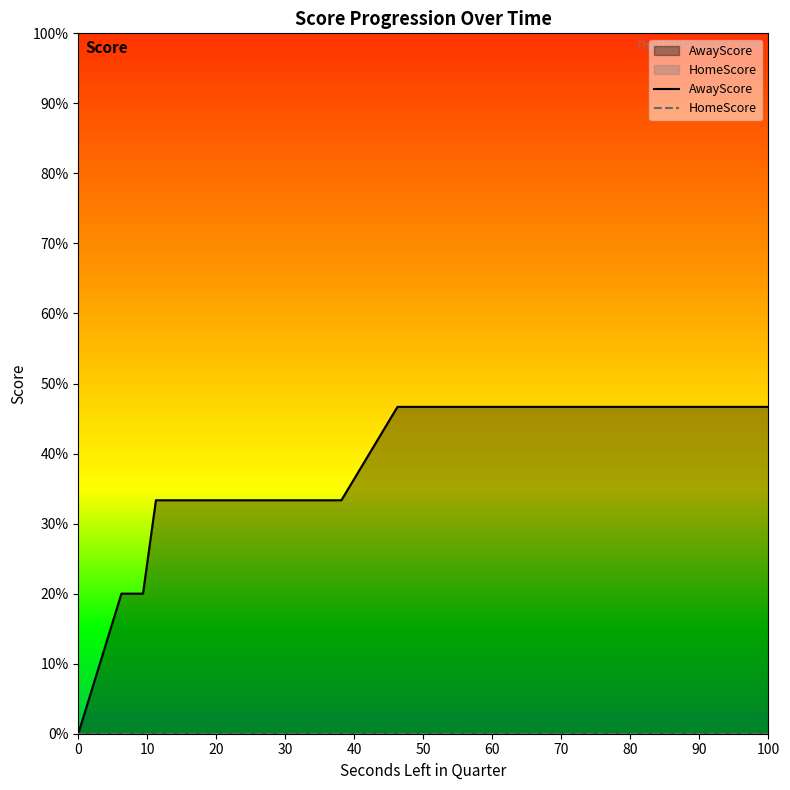

Which series changed the most between 0 and 20?

AwayScore